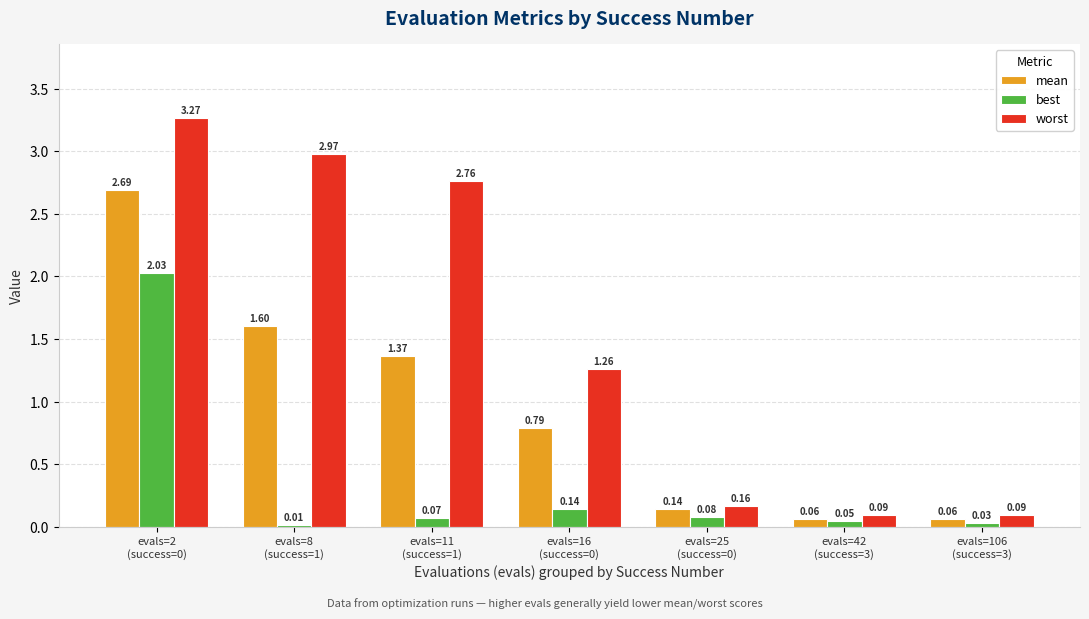

At how many categories does at least one series exceed 0?

7